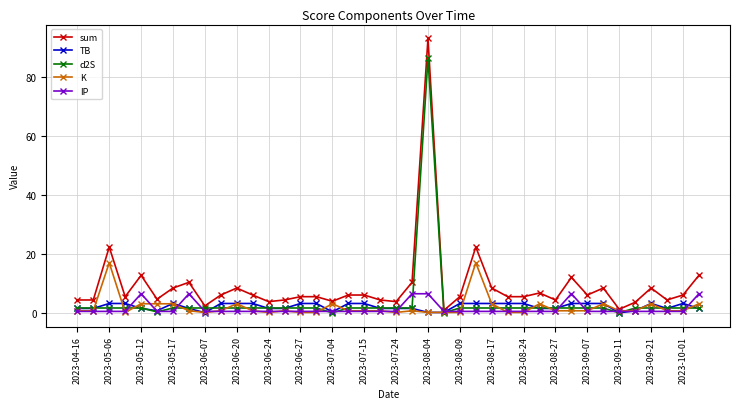

At how many categories does at least one series exceed 47?

1